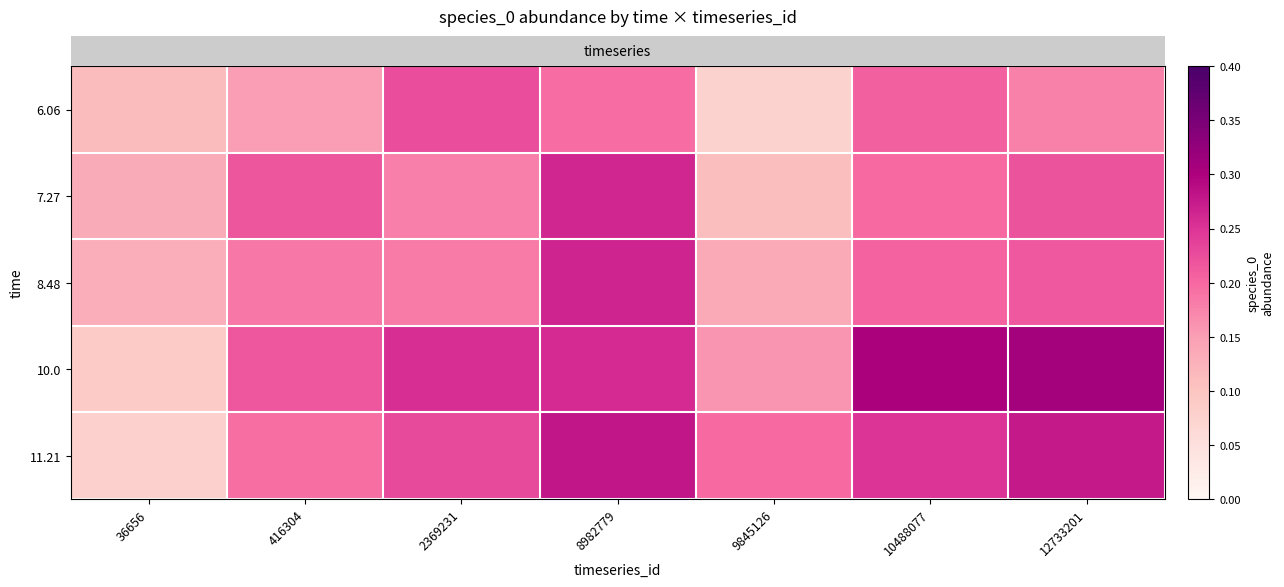

Which category has the highest value across all series?

12733201